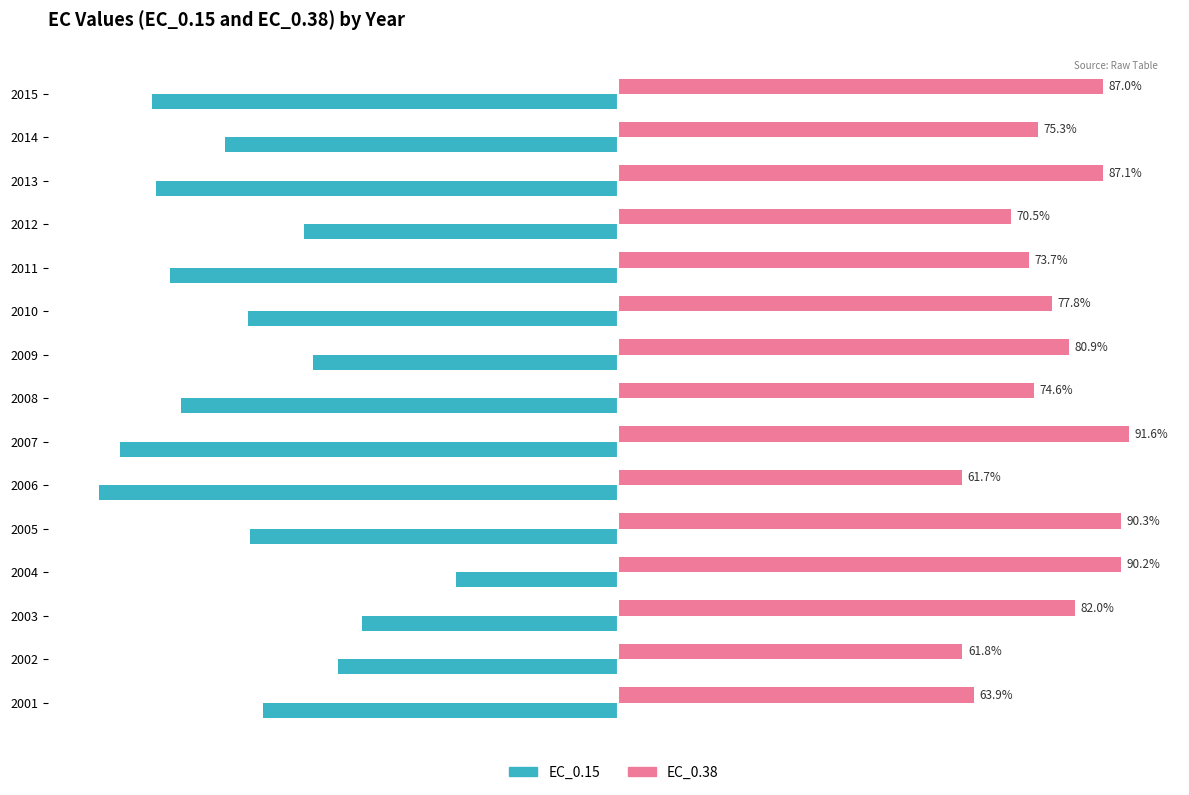

Which series has the largest range (max minus min)?

EC_0.15